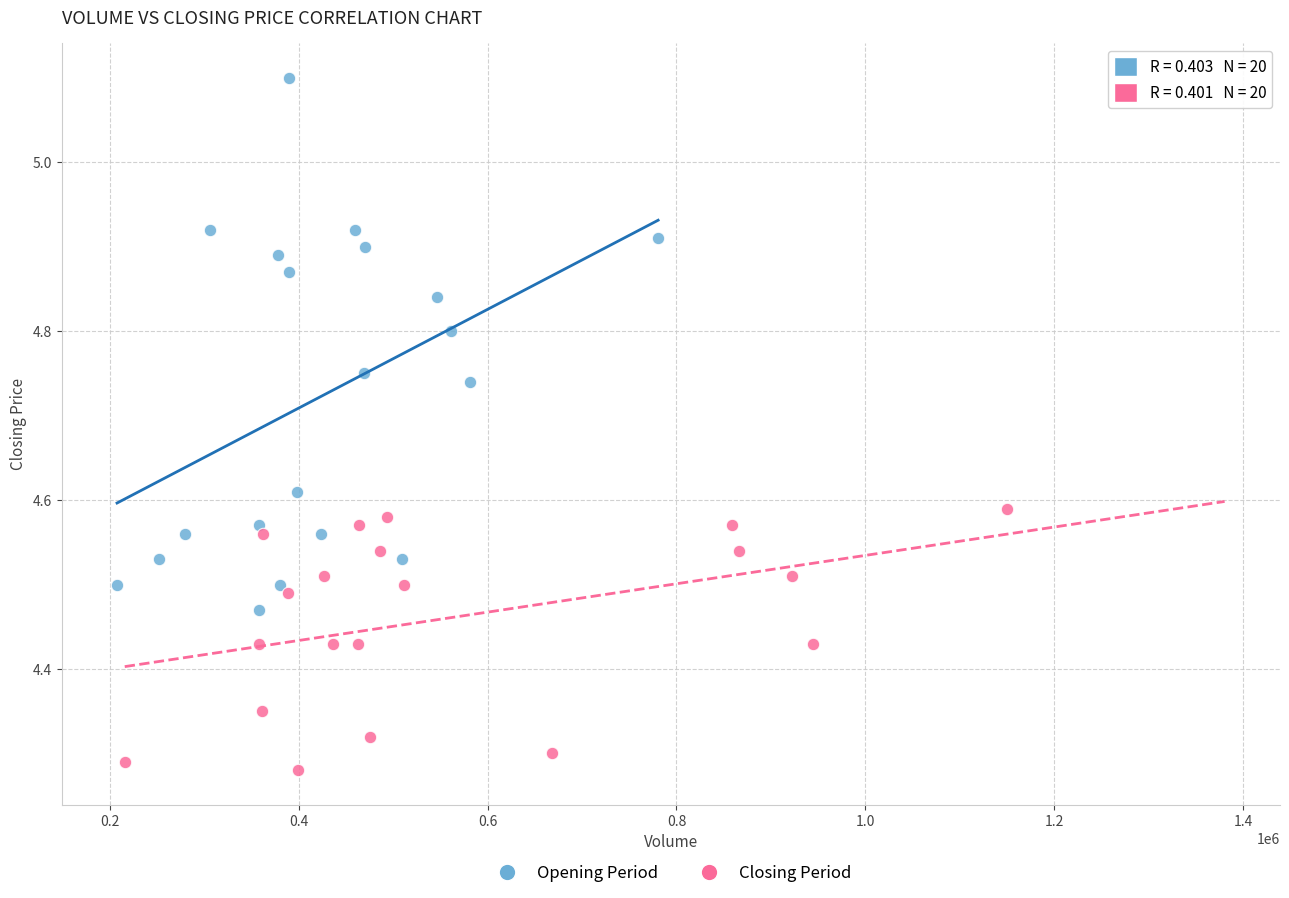

Which series contains the lowest Y value?

Closing Period